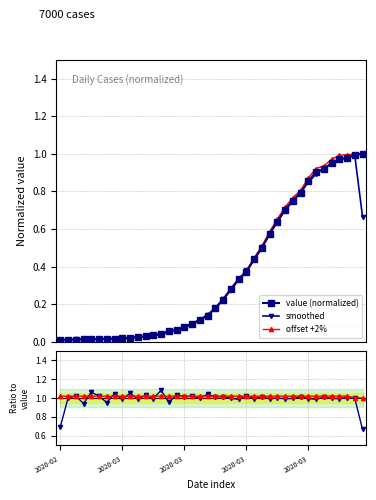

Where is offset +2% nearest to the value 1?

39